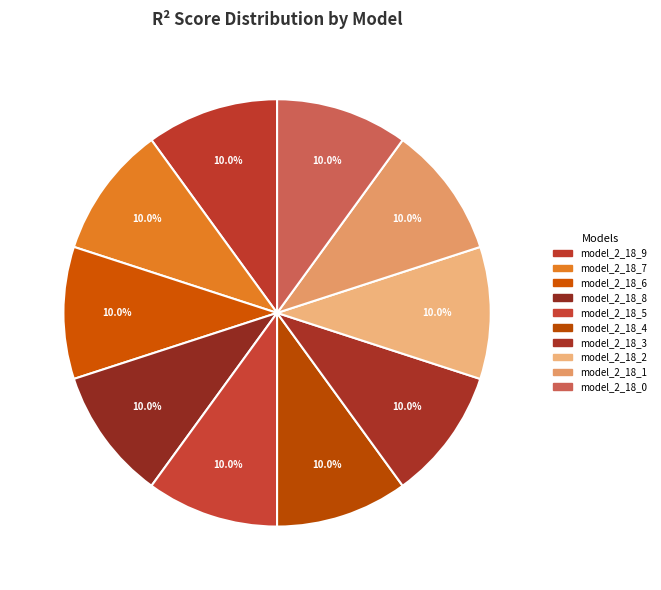

To the nearest percent, what is the average slice percentage?

10%